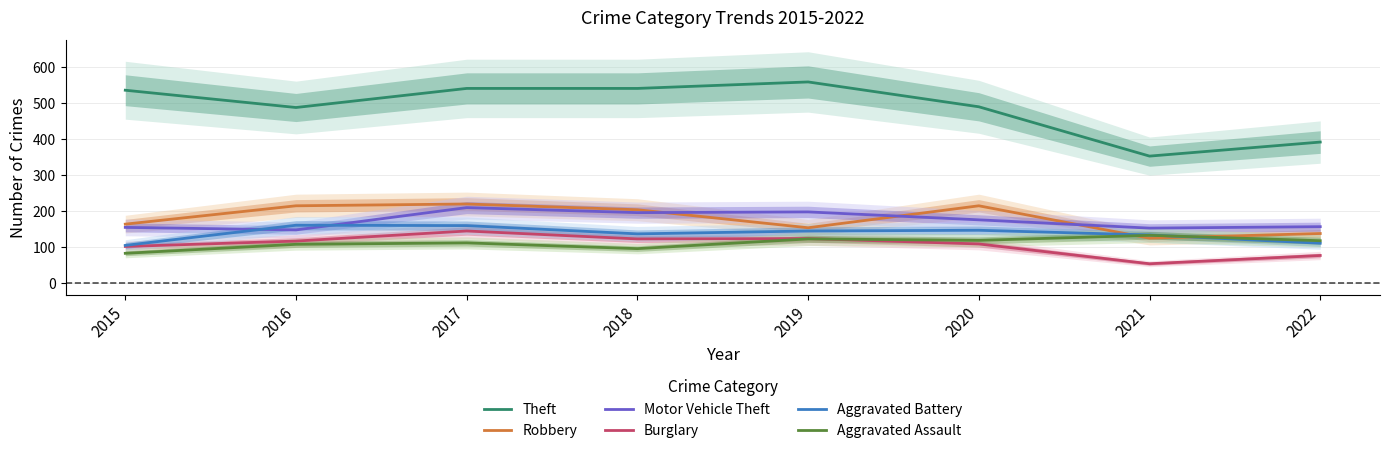

The value of Theft at 2017 is 541. True or false?

True